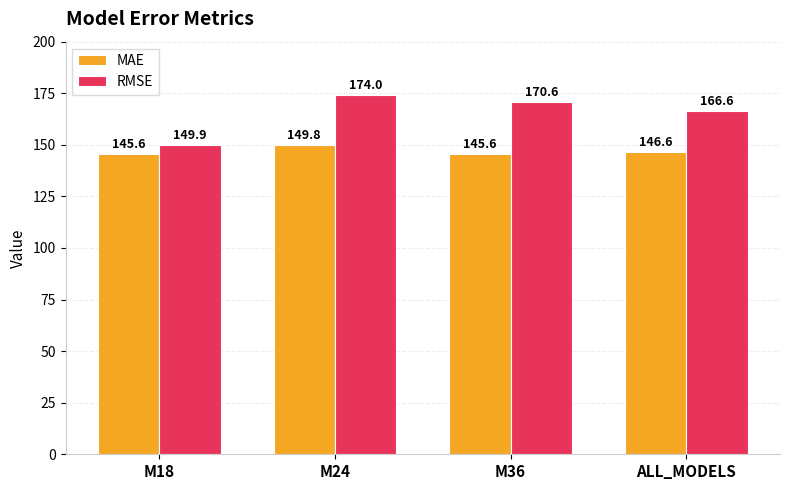

Rank the categories by RMSE value from highest to lowest.

M24, M36, ALL_MODELS, M18